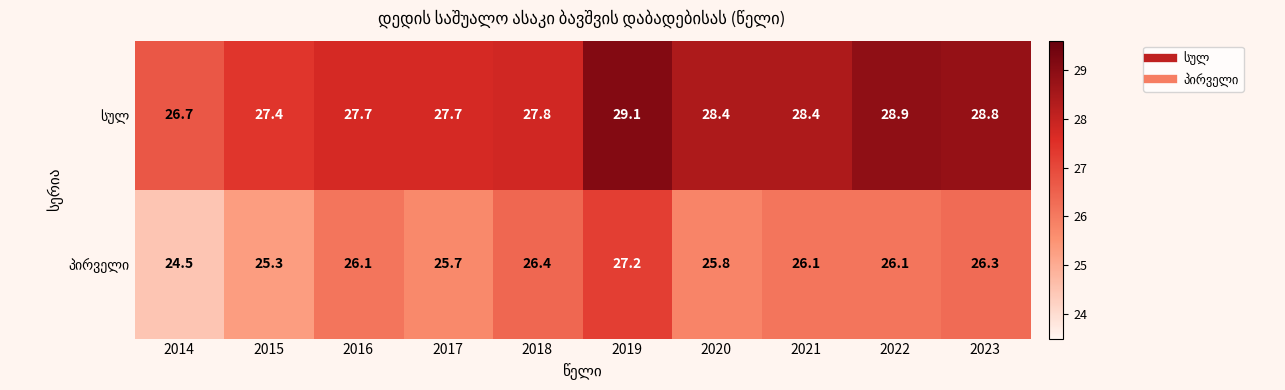

What is the smallest value displayed?

24.5